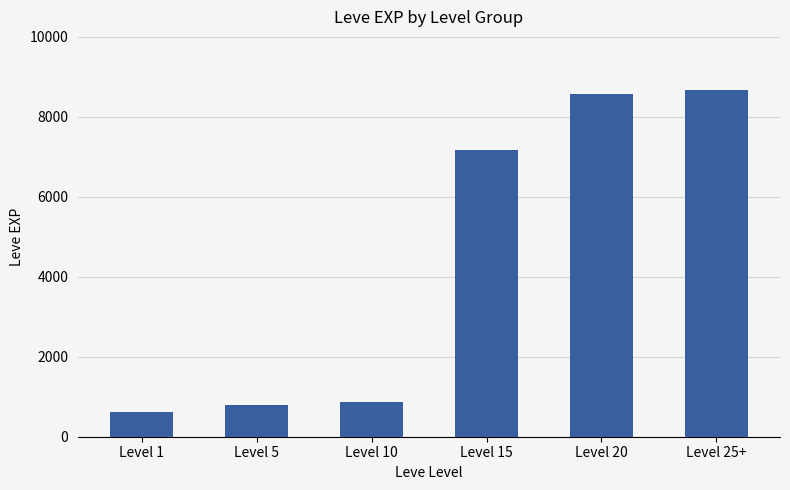

The chart shows a value of 4594 at Level 15. True or false?

False